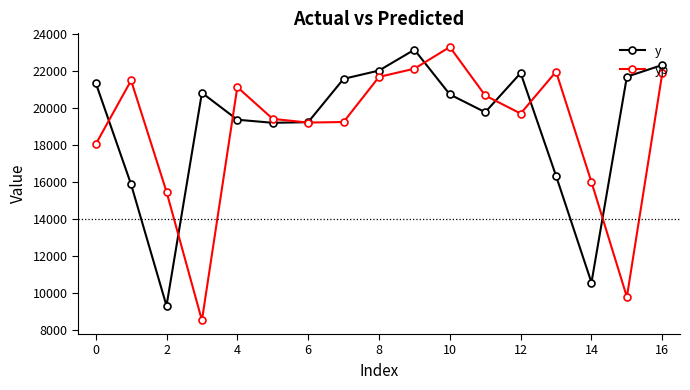

Rank the series by their average value, from lowest to highest.

yp, y